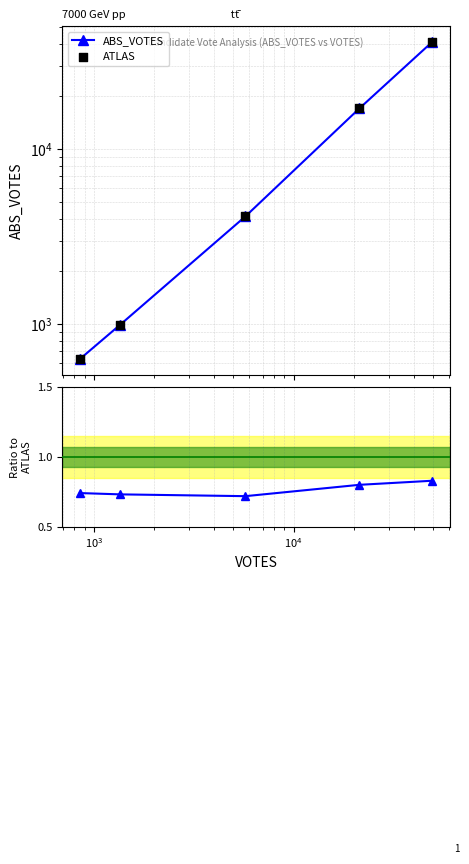

Is the value of ATLAS at $\mathdefault{10^{2}}$ greater than the value of ABS_VOTES at $\mathdefault{10^{3}}$?

No